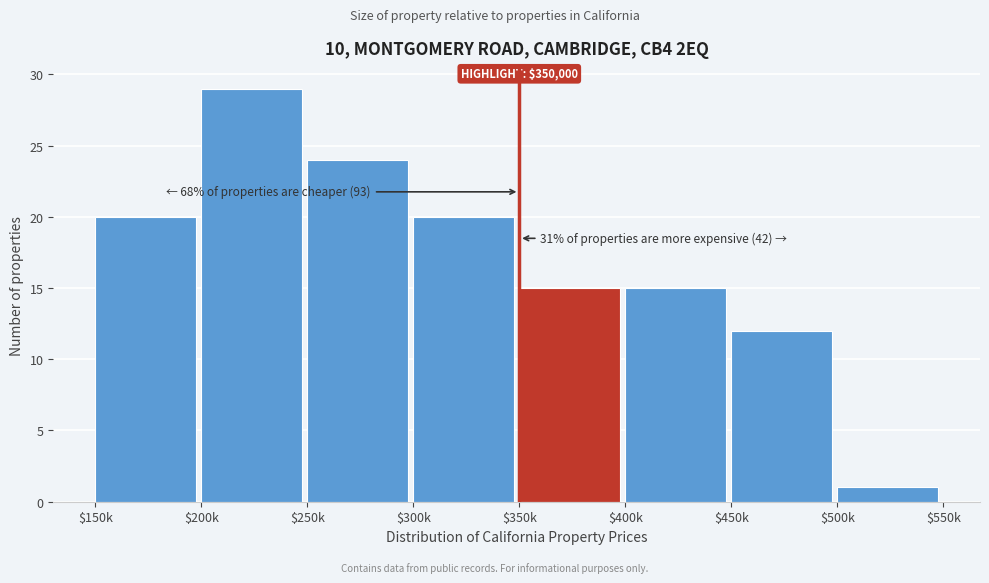

Reading left to right, extract all data points from this chart.

20	29	24	20	15	15	12	1